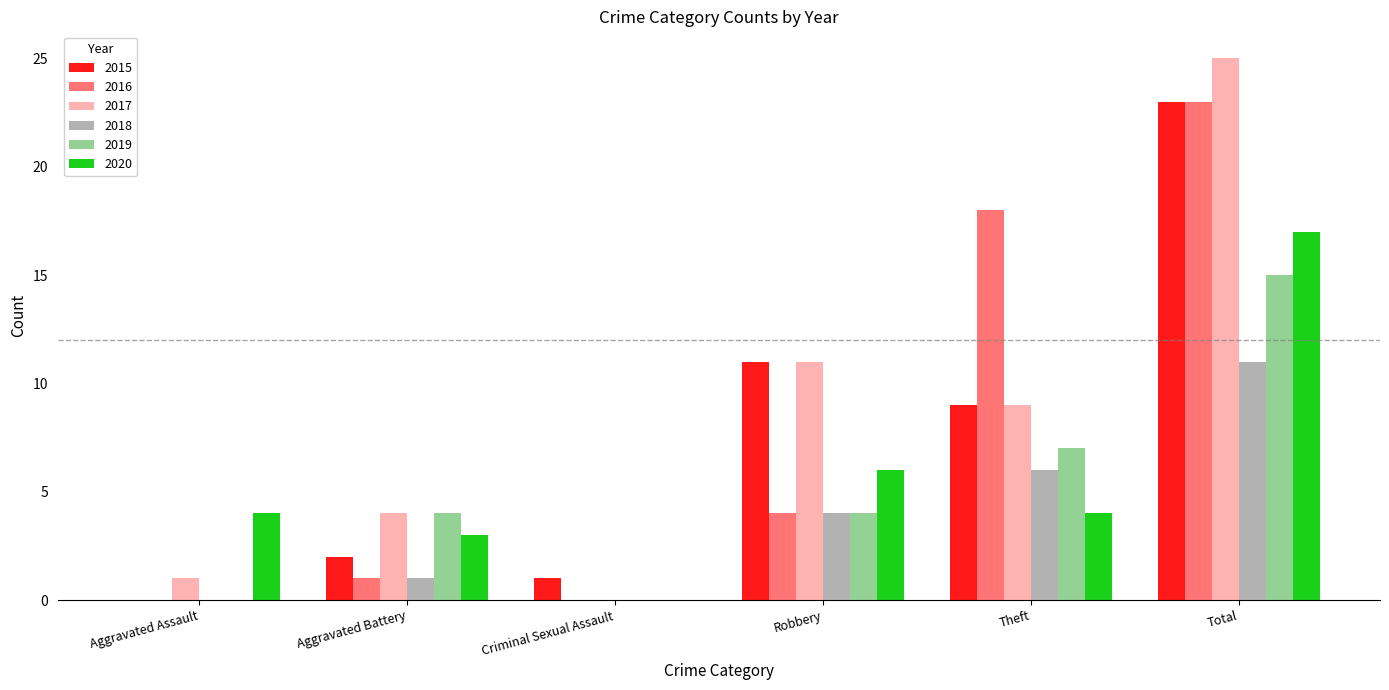

Reading left to right, what are all the values shown in this chart?

2015: Aggravated Assault=0	Aggravated Battery=2	Criminal Sexual Assault=1	Robbery=11	Theft=9	Total=23
2016: Aggravated Assault=0	Aggravated Battery=1	Criminal Sexual Assault=0	Robbery=4	Theft=18	Total=23
2017: Aggravated Assault=1	Aggravated Battery=4	Criminal Sexual Assault=0	Robbery=11	Theft=9	Total=25
2018: Aggravated Assault=0	Aggravated Battery=1	Criminal Sexual Assault=0	Robbery=4	Theft=6	Total=11
2019: Aggravated Assault=0	Aggravated Battery=4	Criminal Sexual Assault=0	Robbery=4	Theft=7	Total=15
2020: Aggravated Assault=4	Aggravated Battery=3	Criminal Sexual Assault=0	Robbery=6	Theft=4	Total=17